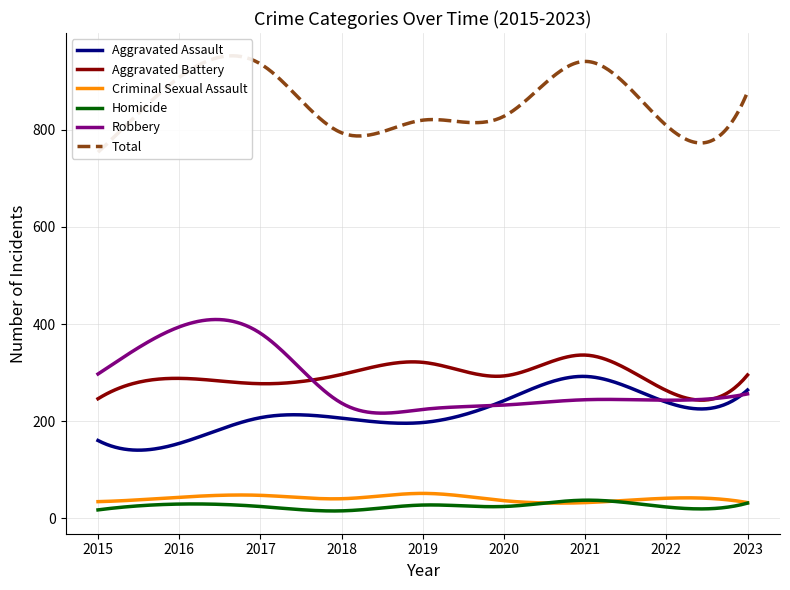

What is the difference between the maximum and minimum values in the Homicide series?

22.2